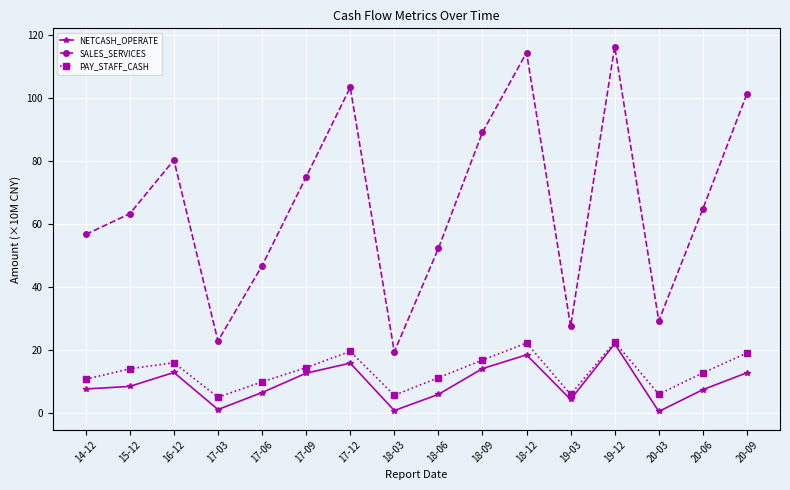

What is the difference between the maximum and minimum values in the SALES_SERVICES series?

97.0